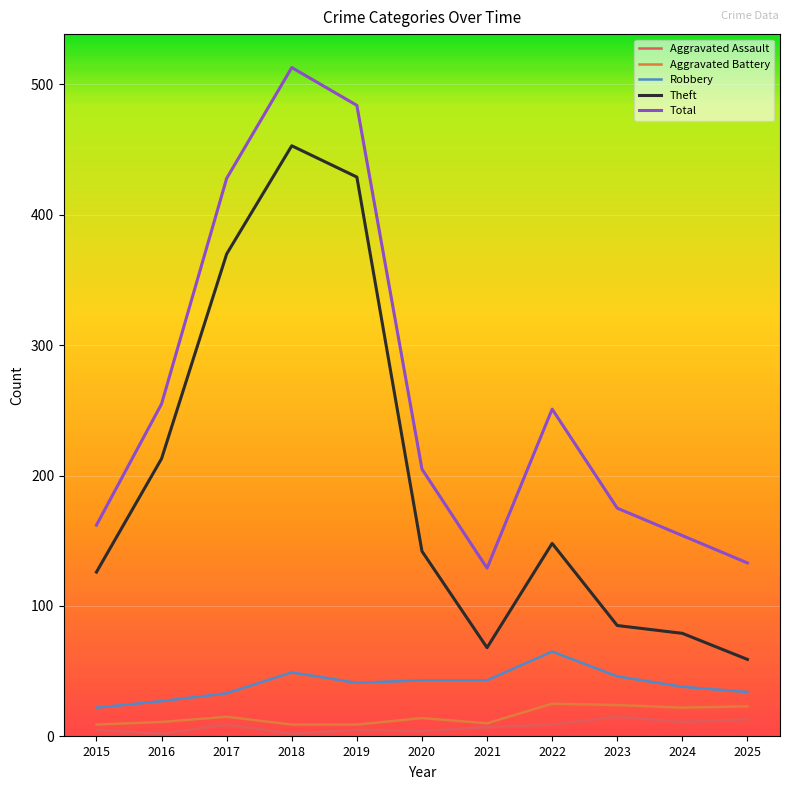

What is the difference between the Aggravated Battery values at 2017 and 2024?

7